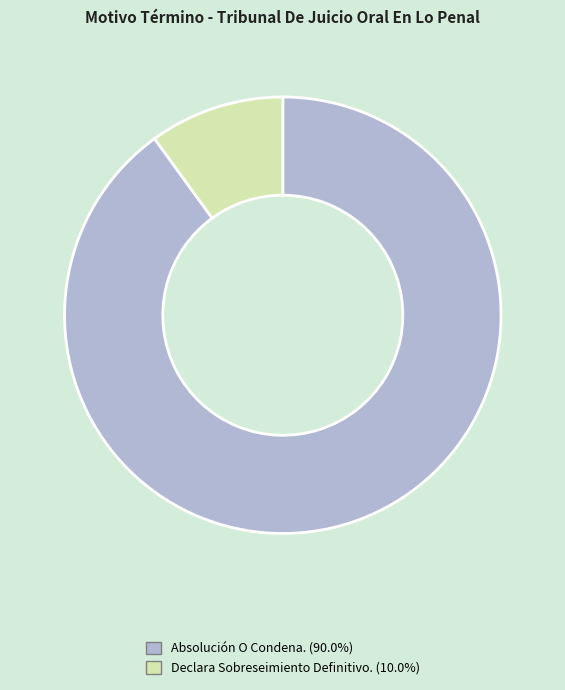

Which category has the biggest portion of the pie?

Absolución O Condena.